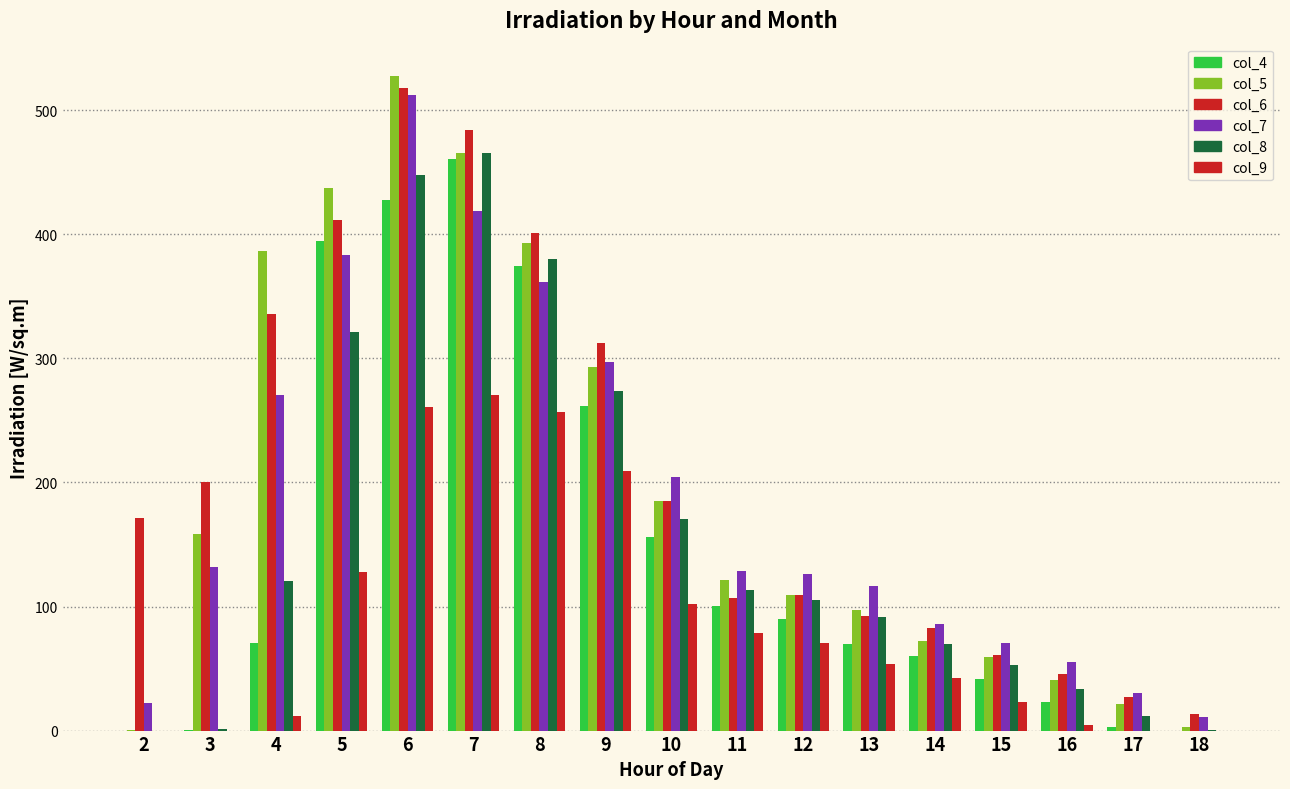

The value of col_6 at 3 is 112.5. True or false?

False